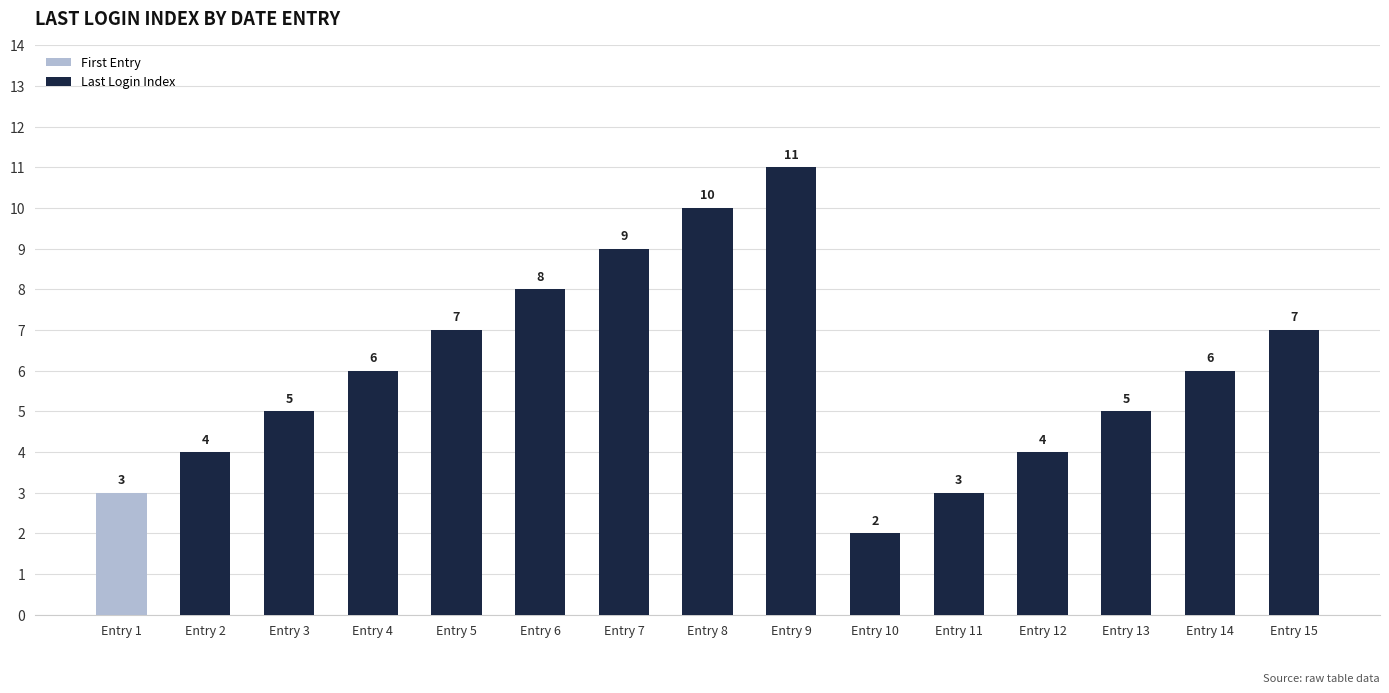

What is the average value?

6